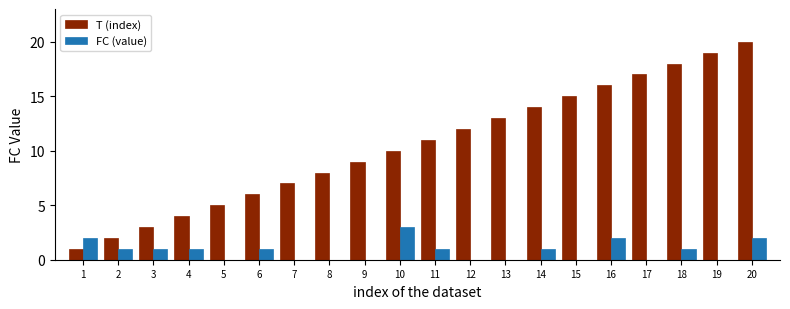

Where is T (index) nearest to the value 10?

10